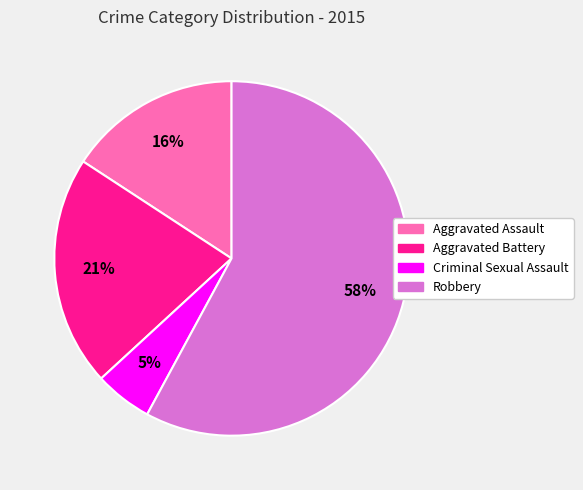

Do Criminal Sexual Assault and Aggravated Assault together represent more than half of the pie?

No